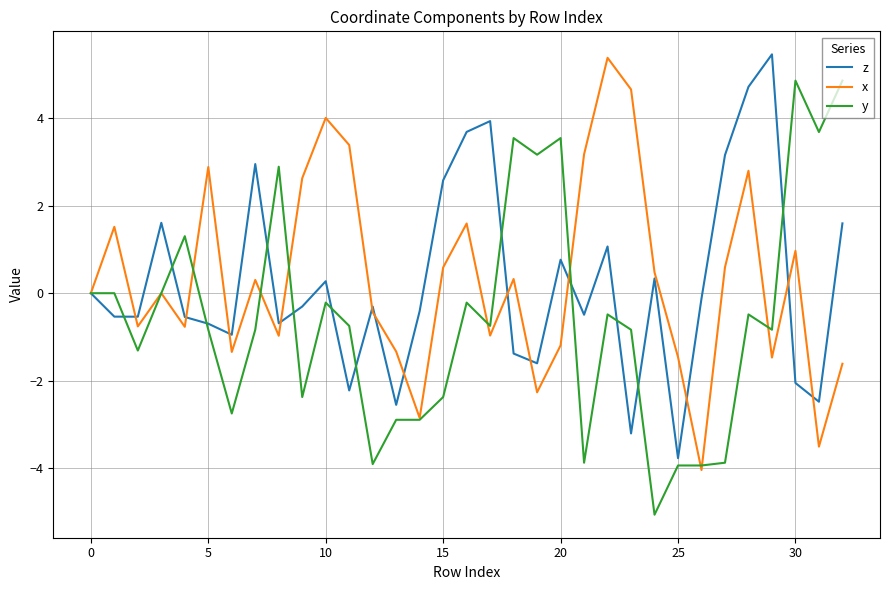

Which series has the widest spread of values?

y